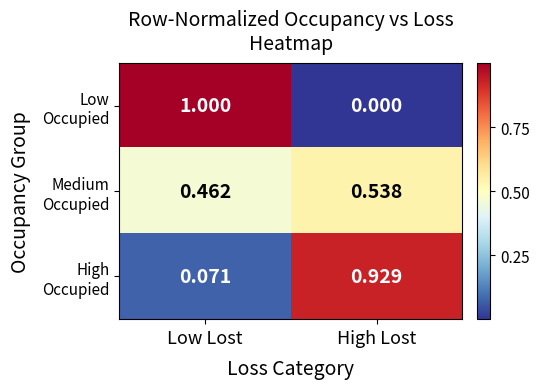

Which category has the highest value across all series?

Low Lost